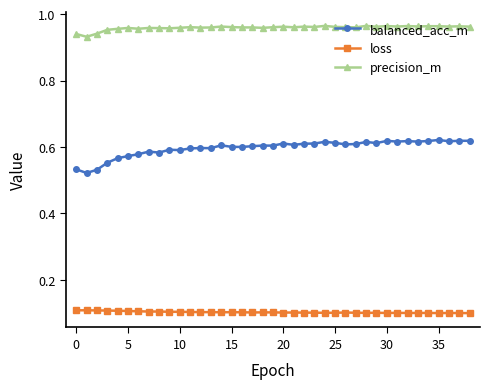

What is the sum of all loss values?

4.0